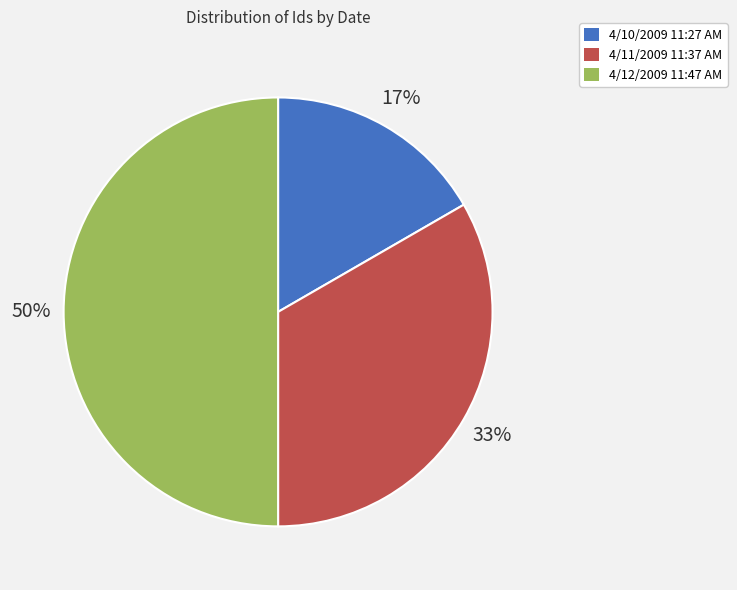

What percentage is the 4/11/2009 11:37 AM slice, to the nearest percent?

33%